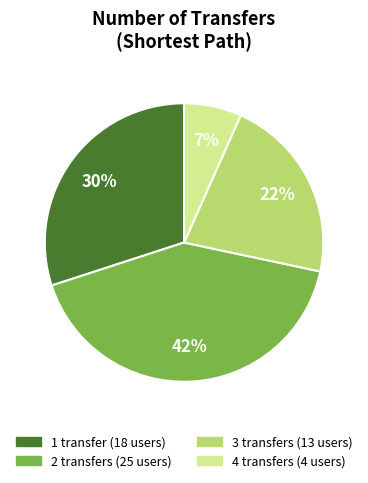

Which slice is the smallest?

4 transfers